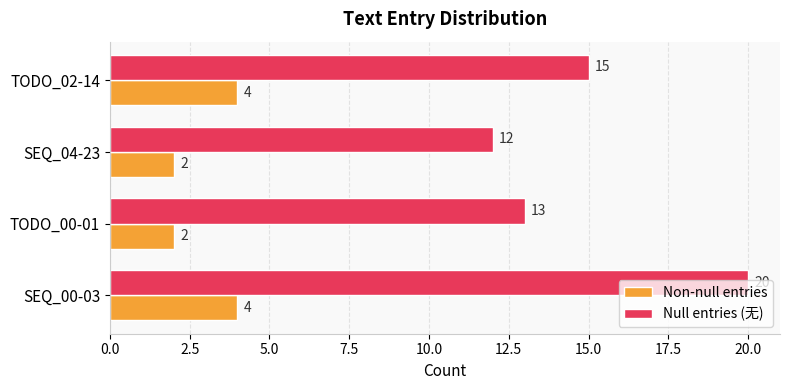

List the series in order of their peak value, highest first.

Null entries (无), Non-null entries